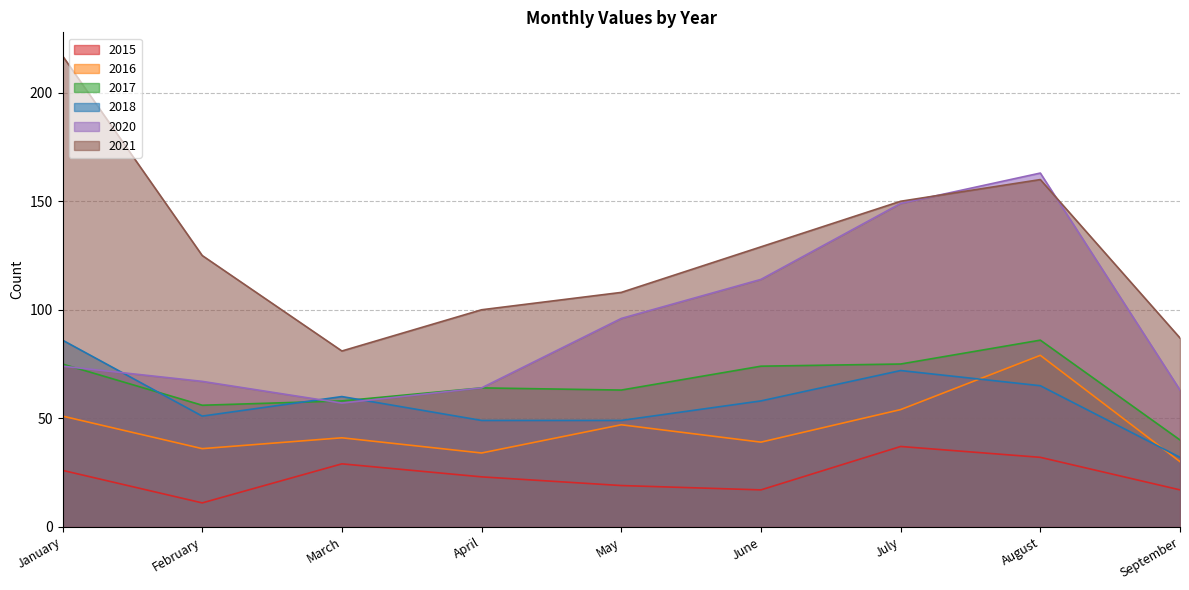

True or false: 2017 and 2018 cross at least once.

True